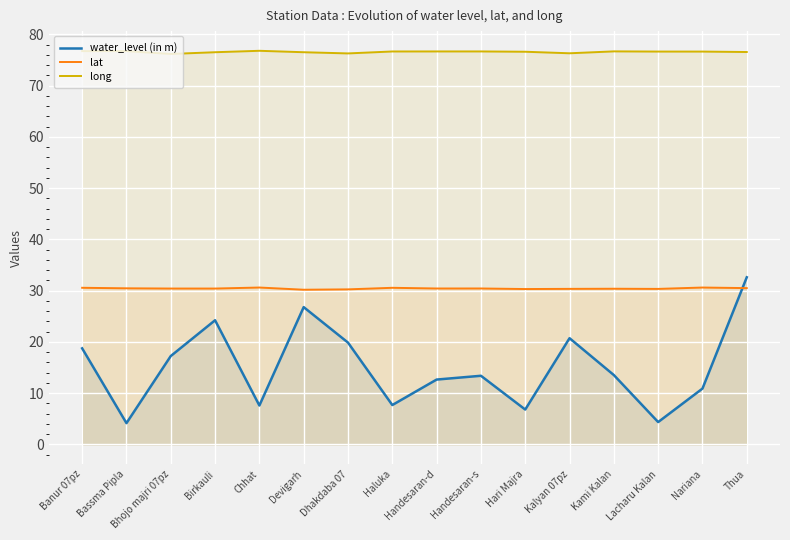

Reading left to right, transcribe all the data shown in this chart.

water_level (in m): Banur 07pz=18.8	Bassma Pipla=4.2	Bhojo majri 07pz=17.2	Birkauli=24.2	Chhat=7.6	Devigarh=26.8	Dhakdaba 07=19.9	Haluka=7.7	Handesaran-d=12.7	Handesaran-s=13.4	Hari Majra=6.8	Kalyan 07pz=20.7	Kami Kalan=13.5	Lacharu Kalan=4.4	Nariana=10.9	Thua=32.6
lat: Banur 07pz=30.6	Bassma Pipla=30.5	Bhojo majri 07pz=30.4	Birkauli=30.4	Chhat=30.6	Devigarh=30.2	Dhakdaba 07=30.3	Haluka=30.6	Handesaran-d=30.4	Handesaran-s=30.4	Hari Majra=30.3	Kalyan 07pz=30.4	Kami Kalan=30.4	Lacharu Kalan=30.3	Nariana=30.6	Thua=30.5
long: Banur 07pz=76.7	Bassma Pipla=76.7	Bhojo majri 07pz=76.2	Birkauli=76.5	Chhat=76.8	Devigarh=76.5	Dhakdaba 07=76.3	Haluka=76.7	Handesaran-d=76.7	Handesaran-s=76.7	Hari Majra=76.6	Kalyan 07pz=76.3	Kami Kalan=76.7	Lacharu Kalan=76.6	Nariana=76.6	Thua=76.6